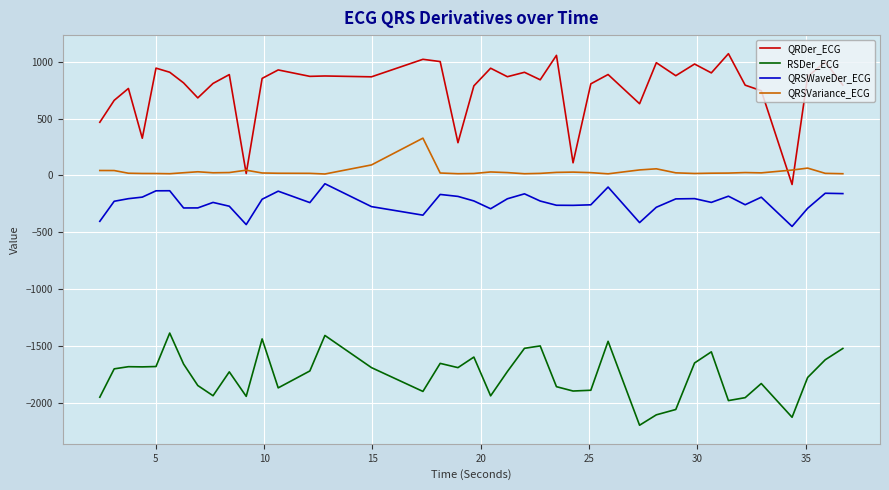

What are all the series names shown in the legend?

QRDer_ECG, RSDer_ECG, QRSWaveDer_ECG, QRSVariance_ECG